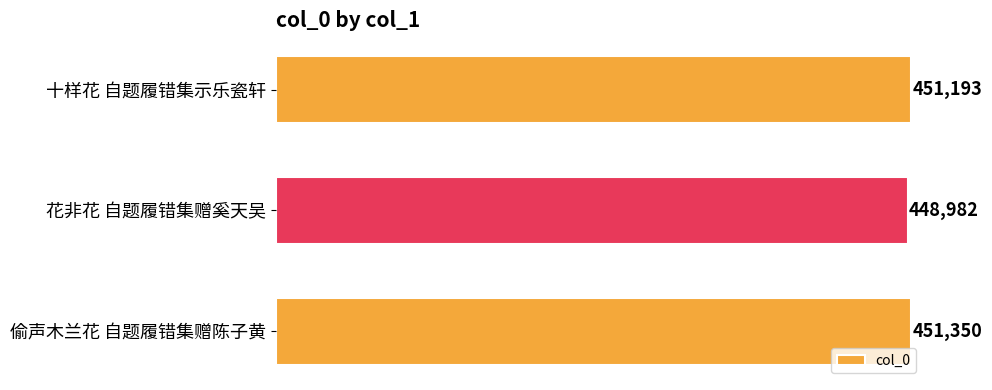

The value at 花非花 自题履错集赠奚天吴 is 448982. True or false?

True